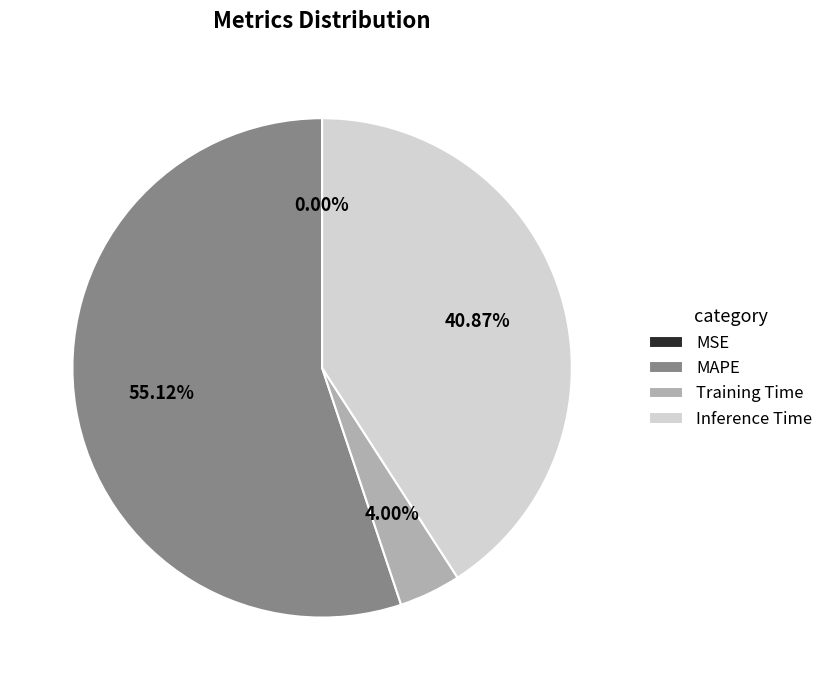

To the nearest percent, what is the average slice percentage?

25%